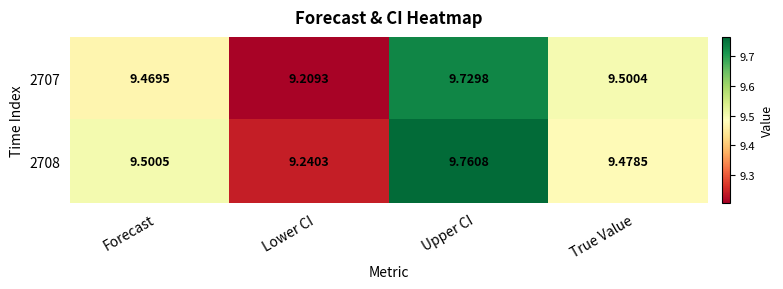

List the labels in order of 2708 value, largest first.

Upper CI, Forecast, True Value, Lower CI